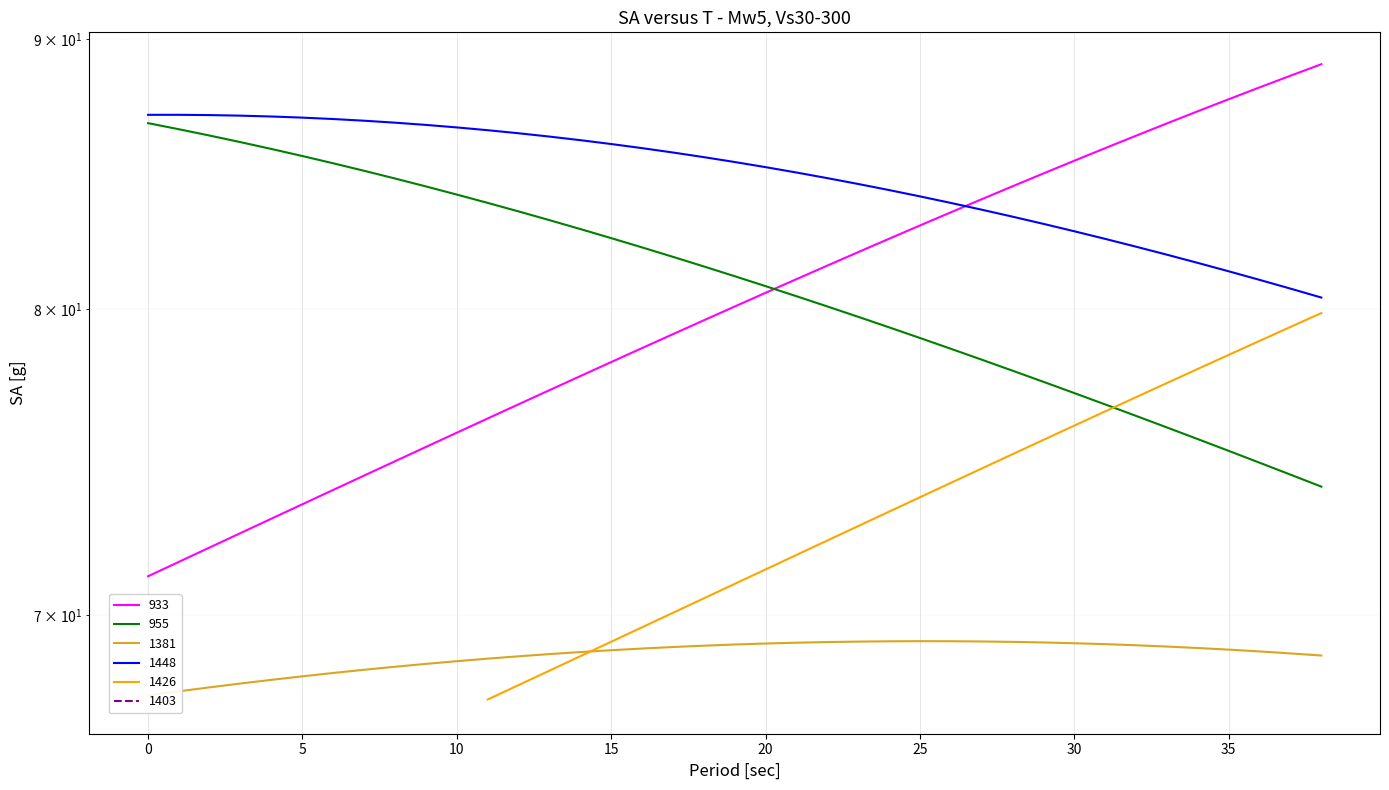

What is the minimum value shown in the chart?

67.6